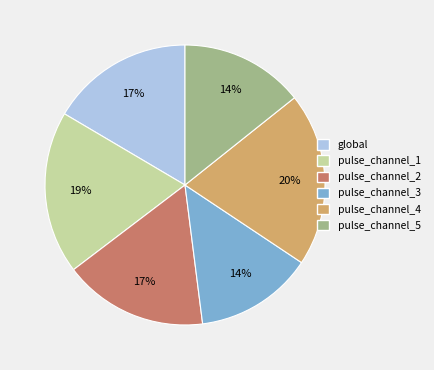

Between pulse_channel_1 and global, which is larger?

pulse_channel_1